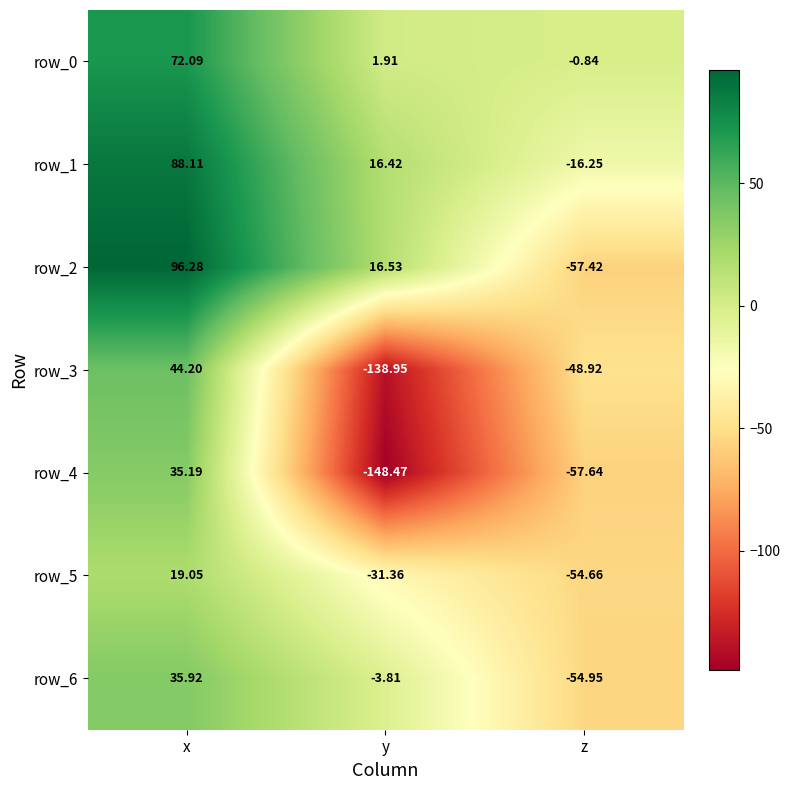

At which label is row_6 closest to -9?

y